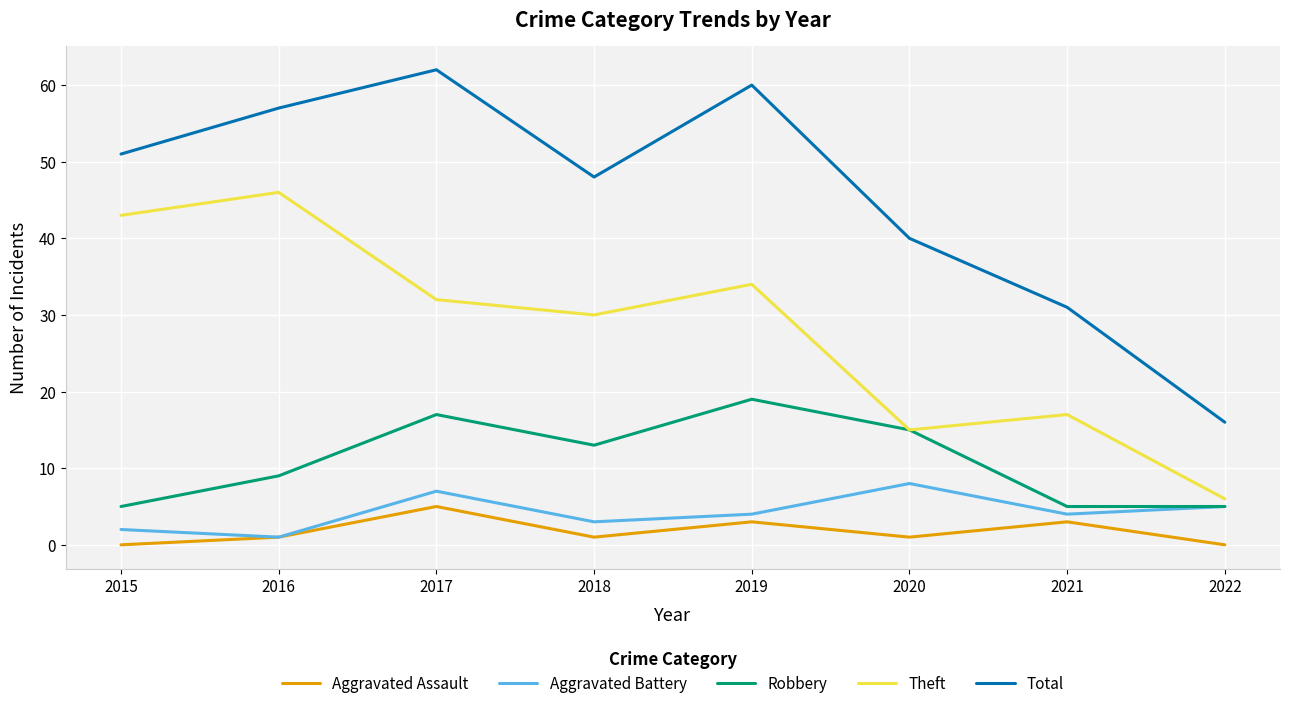

Reading left to right, extract all data points from this chart.

Aggravated Assault: 0	1	5	1	3	1	3	0
Aggravated Battery: 2	1	7	3	4	8	4	5
Robbery: 5	9	17	13	19	15	5	5
Theft: 43	46	32	30	34	15	17	6
Total: 51	57	62	48	60	40	31	16